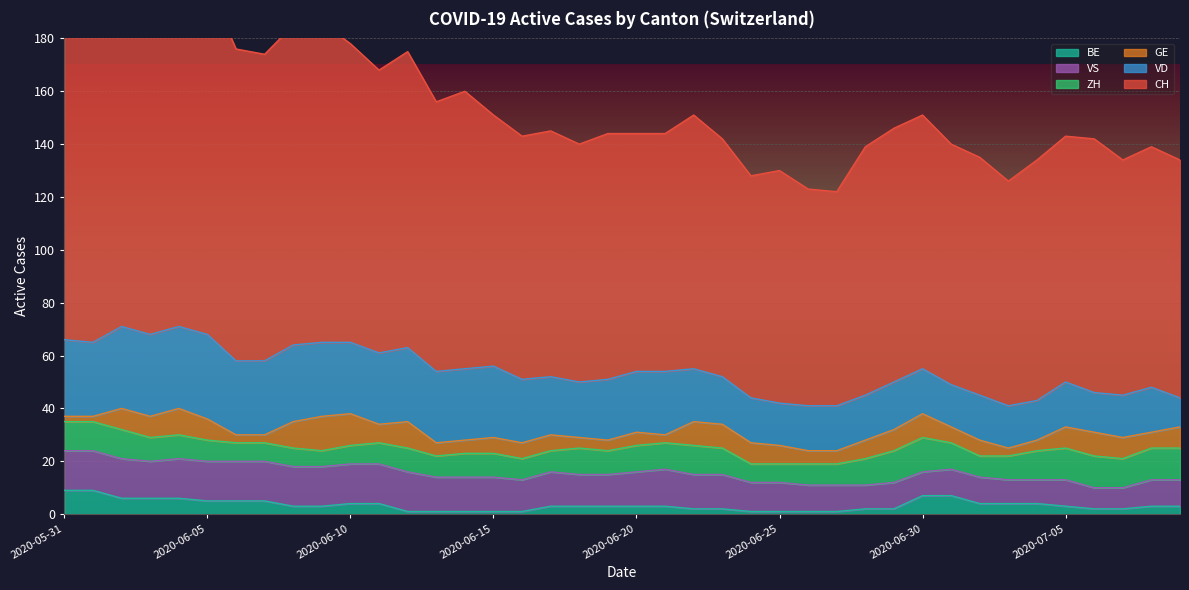

What is the label of the 36th point from the left?

2020-07-05